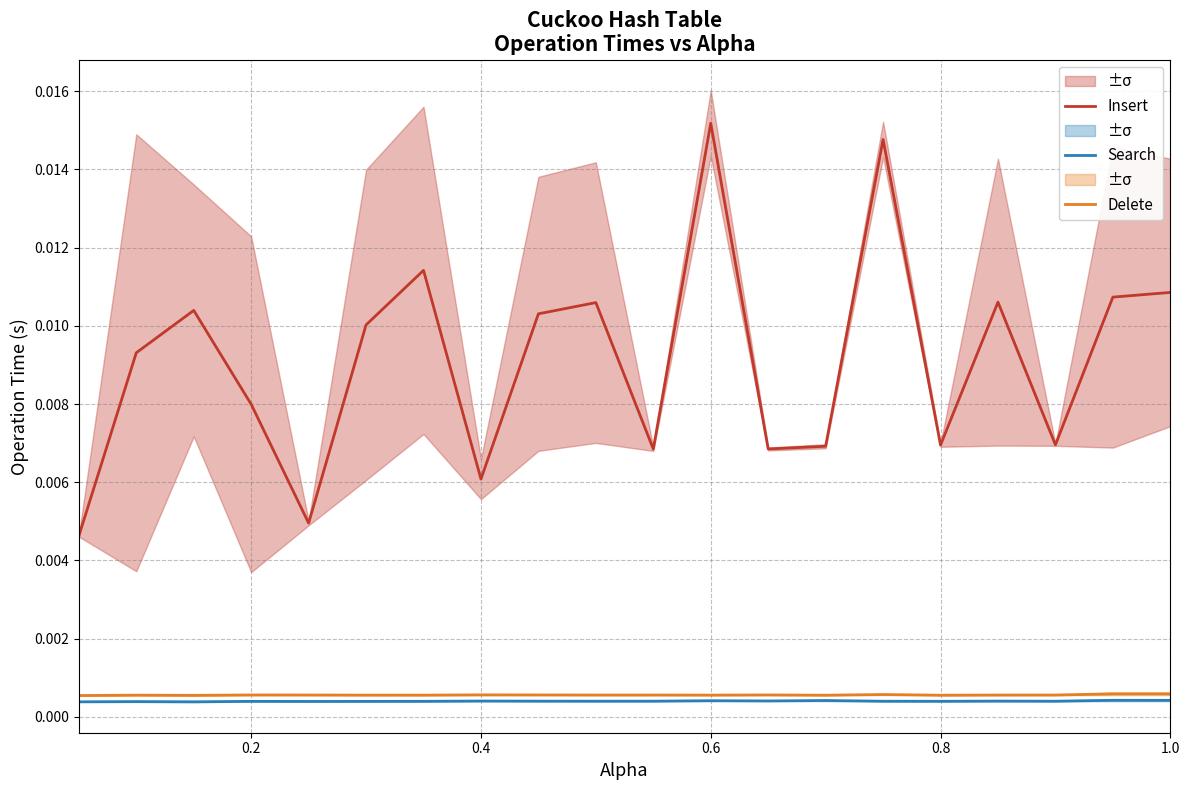

What are all the series names shown in the legend?

Insert, Search, Delete